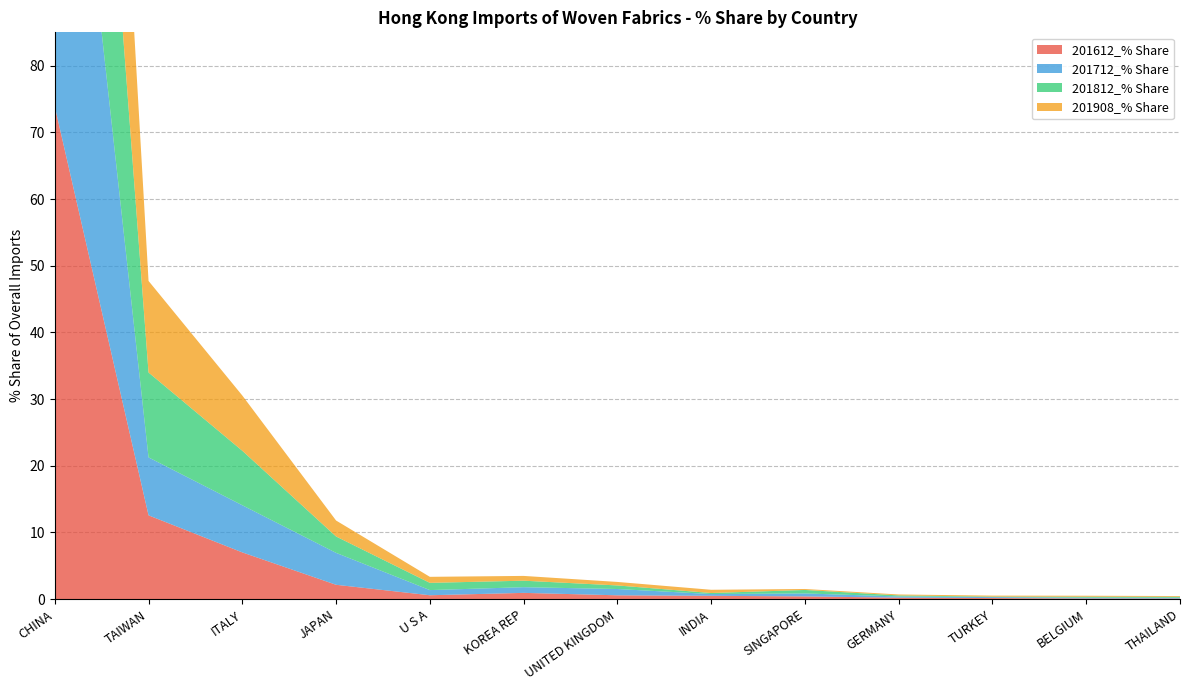

Reading left to right, transcribe all the data shown in this chart.

201612_% Share: 73.9	12.6	7.0	2.2	0.6	0.9	0.6	0.5	0.4	0.2	0.2	0.1	0.1
201712_% Share: 74.8	8.7	7.1	4.8	0.8	0.9	0.9	0.3	0.4	0.2	0.1	0.1	0.1
201812_% Share: 71.8	12.7	8.2	2.5	1.1	1.0	0.5	0.2	0.5	0.2	0.1	0.1	0.1
201908_% Share: 71.4	13.7	8.3	2.4	0.9	0.7	0.5	0.5	0.1	0.1	0.2	0.1	0.1